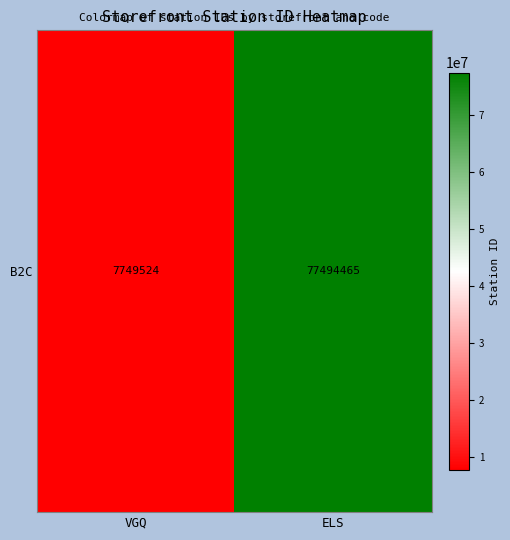

Rank the categories by value from highest to lowest.

ELS, VGQ